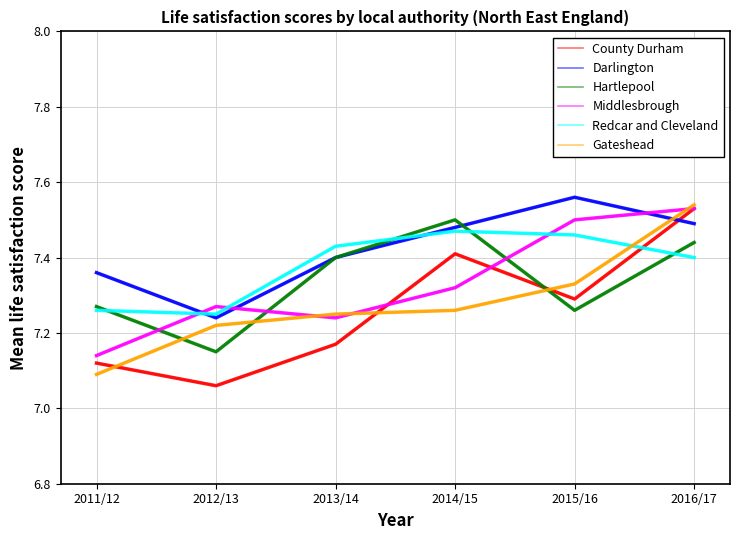

At how many categories does at least one series exceed 7?

6